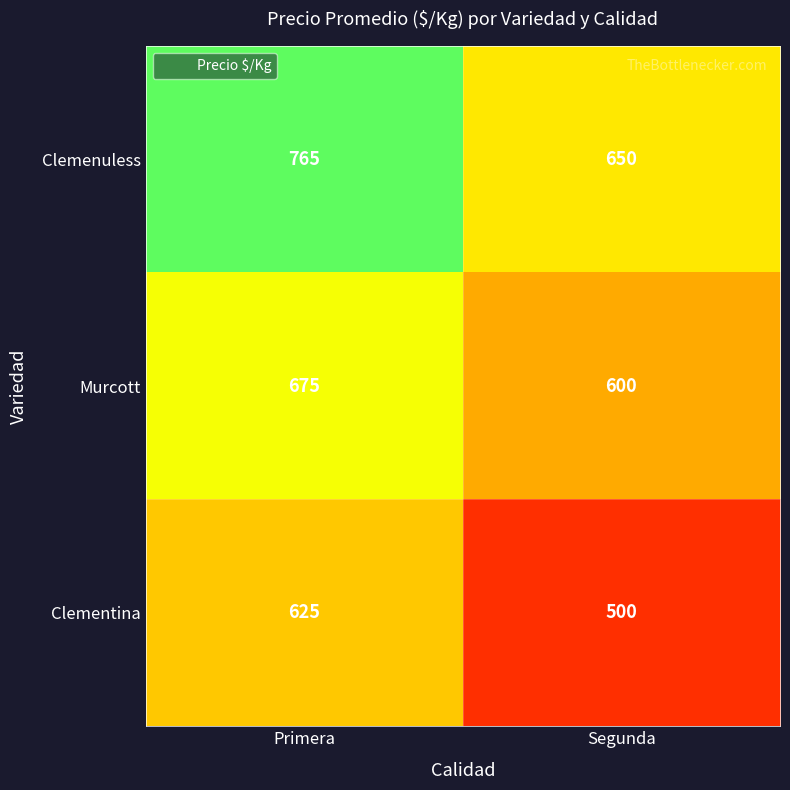

At which label does Clemenuless reach its peak?

Primera